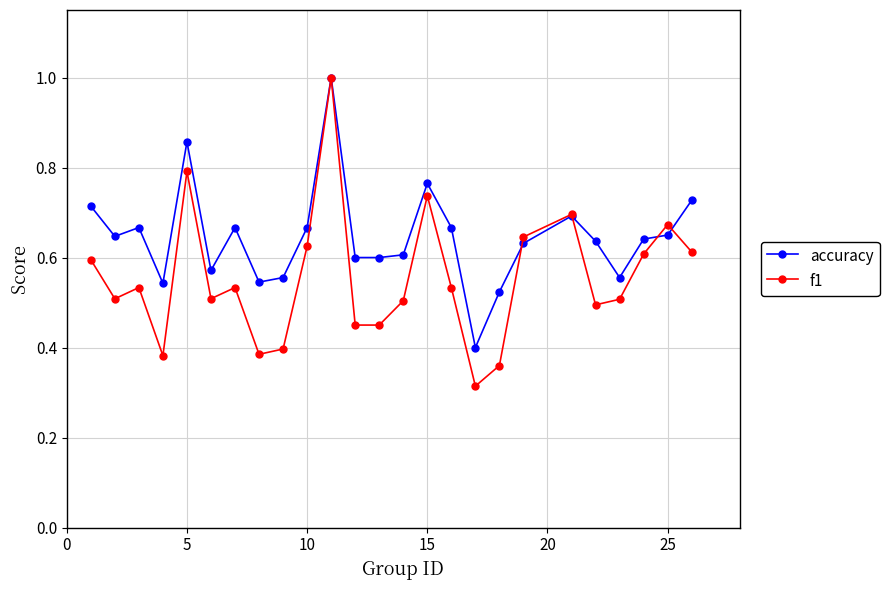

Which series has the largest total across all categories?

accuracy